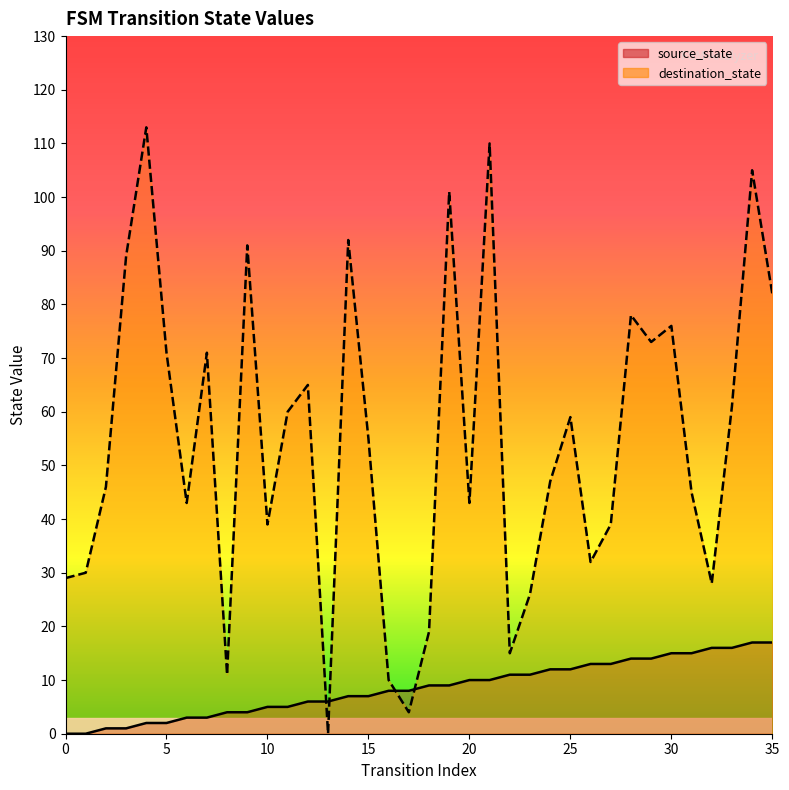

True or false: destination_state has more than 0 interior local peaks.

True